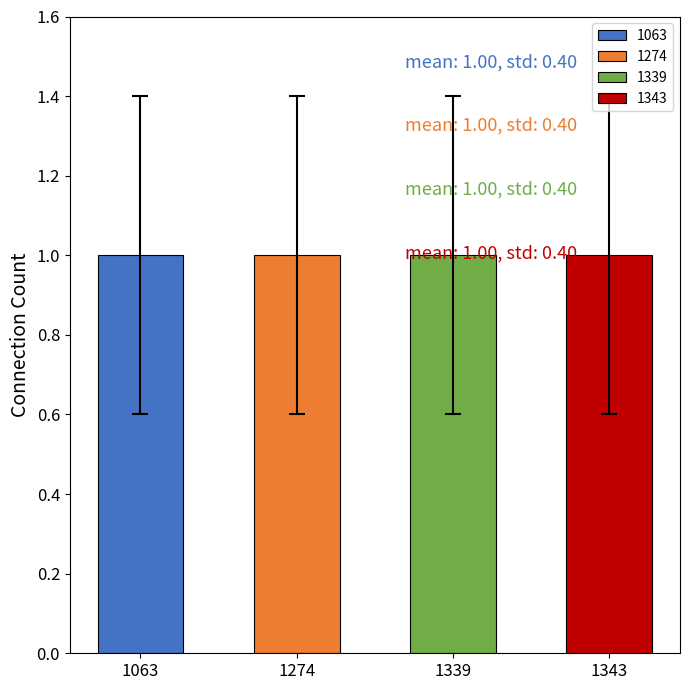

How many data points in 1343 are above 0?

1